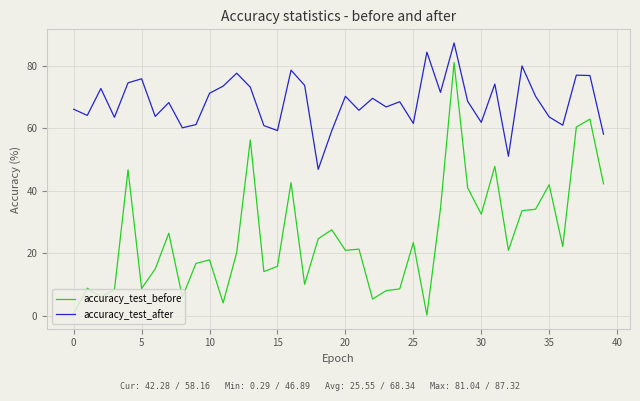

Which series has the largest total across all categories?

accuracy_test_after